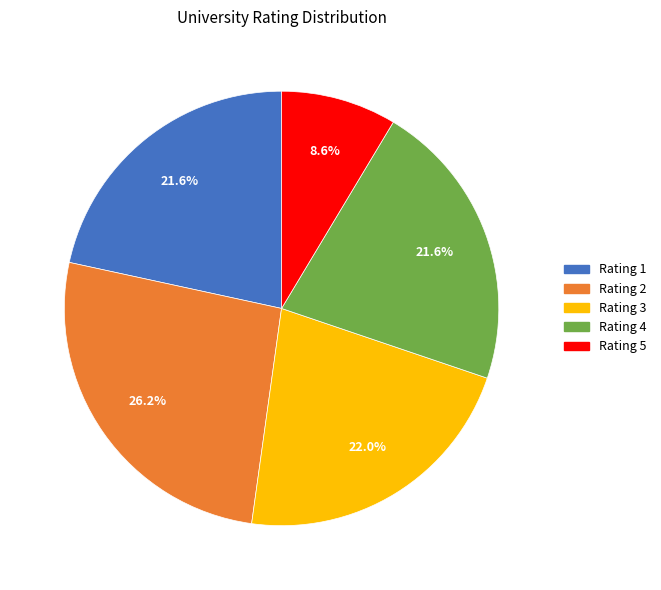

Is there a majority slice in this chart?

No